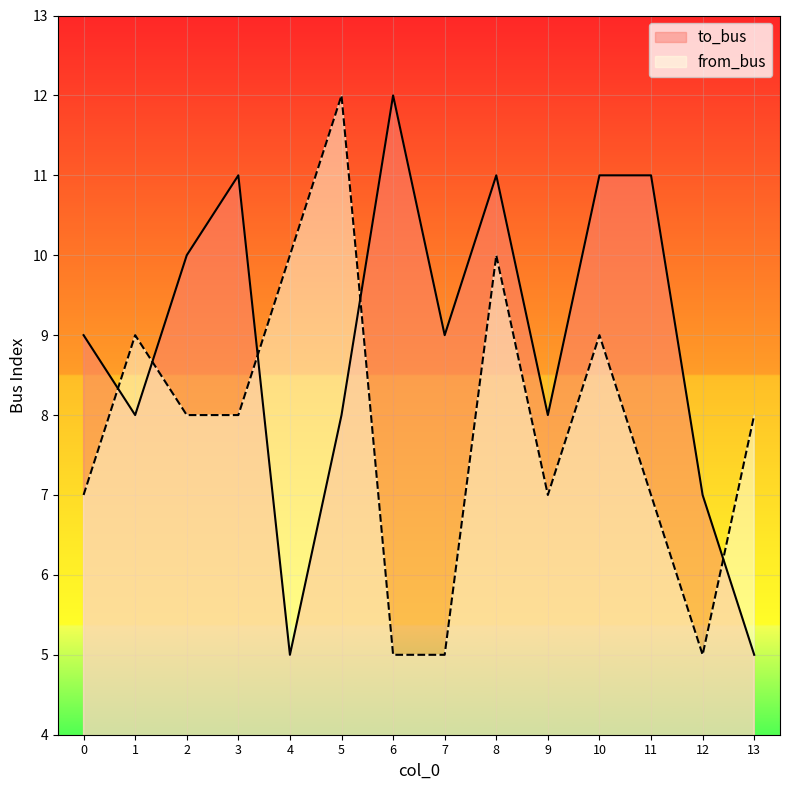

At which label does to_bus reach its peak?

6